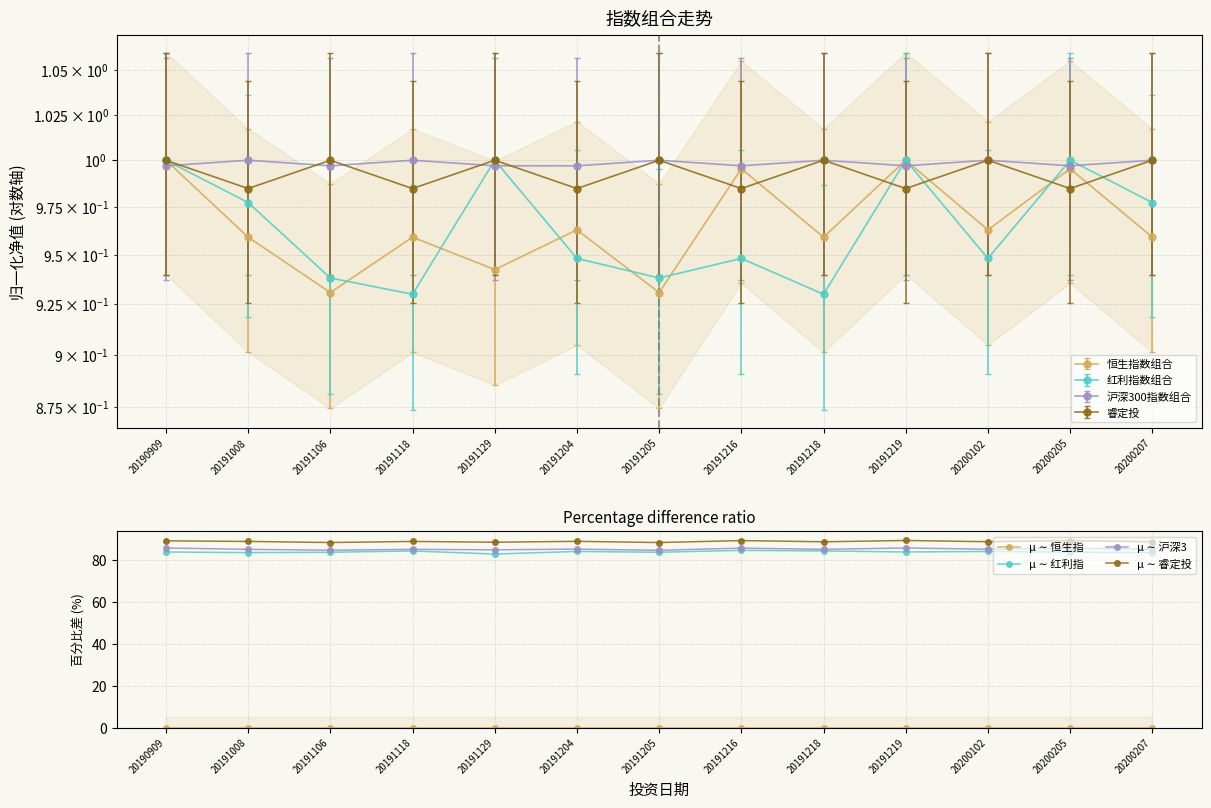

Reading left to right, transcribe all the data shown in this chart.

μ ∼ 恒生指: 0.0	0.0	0.0	0.0	0.0	0.0	0.0	0.0	0.0	0.0	0.0	0.0	0.0
μ ∼ 红利指: 83.8	83.5	83.7	84.3	82.8	84.1	83.7	84.6	84.3	83.8	84.1	83.7	83.5
μ ∼ 沪深3: 85.7	85.1	84.7	85.1	84.8	85.2	84.6	85.7	85.1	85.7	85.1	85.7	85.1
μ ∼ 睿定投: 89.1	88.8	88.3	88.8	88.5	88.9	88.3	89.2	88.7	89.3	88.7	89.2	88.7